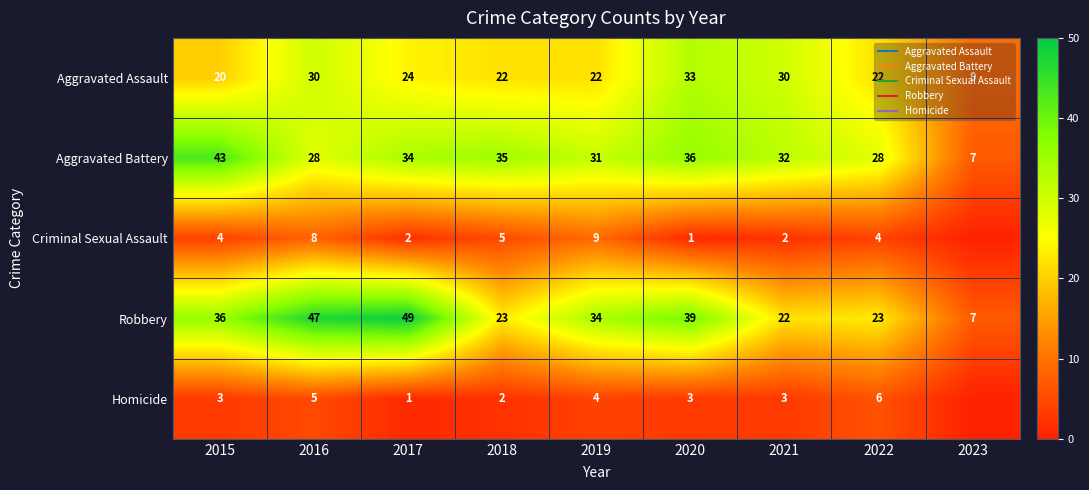

What is the sum of all Homicide values?

27